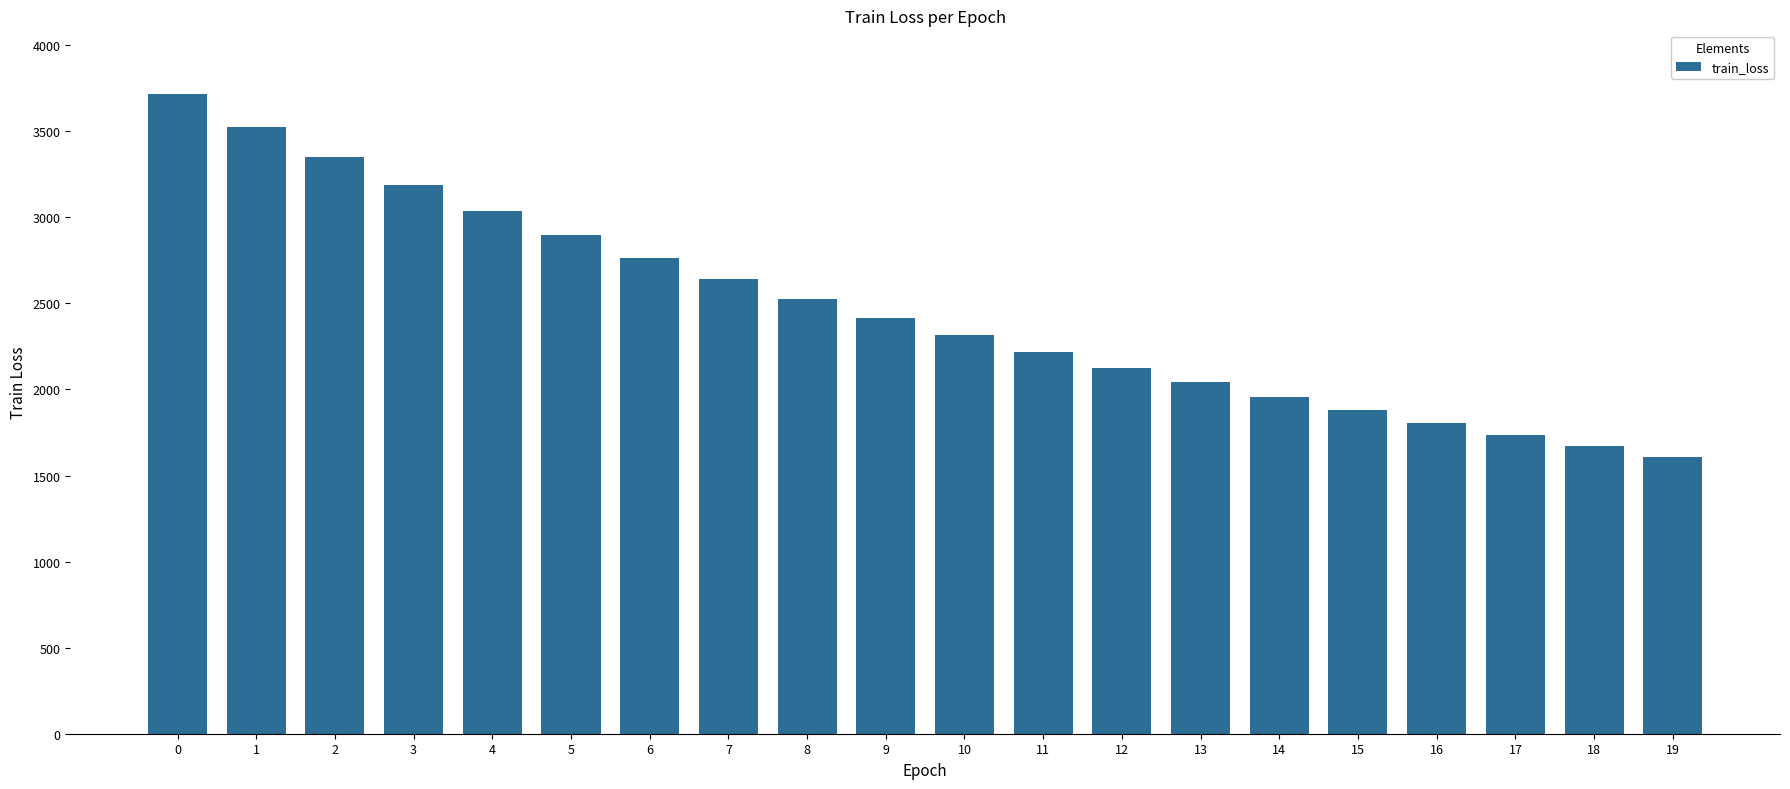

Rank the categories by value from highest to lowest.

0, 1, 2, 3, 4, 5, 6, 7, 8, 9, 10, 11, 12, 13, 14, 15, 16, 17, 18, 19